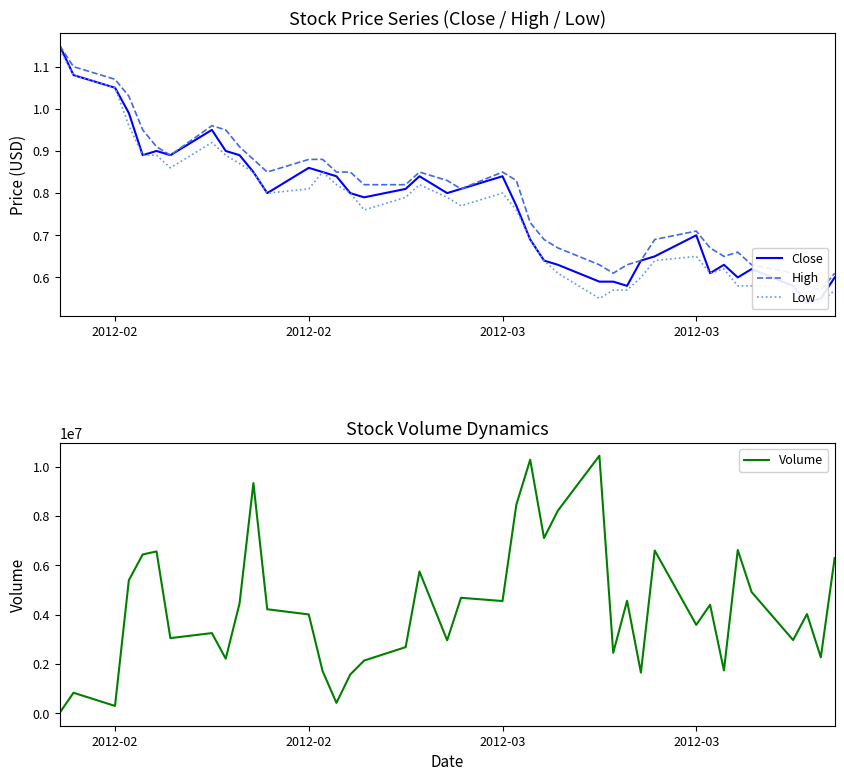

What is the value of the Close point at the 1st from the left?

1.1